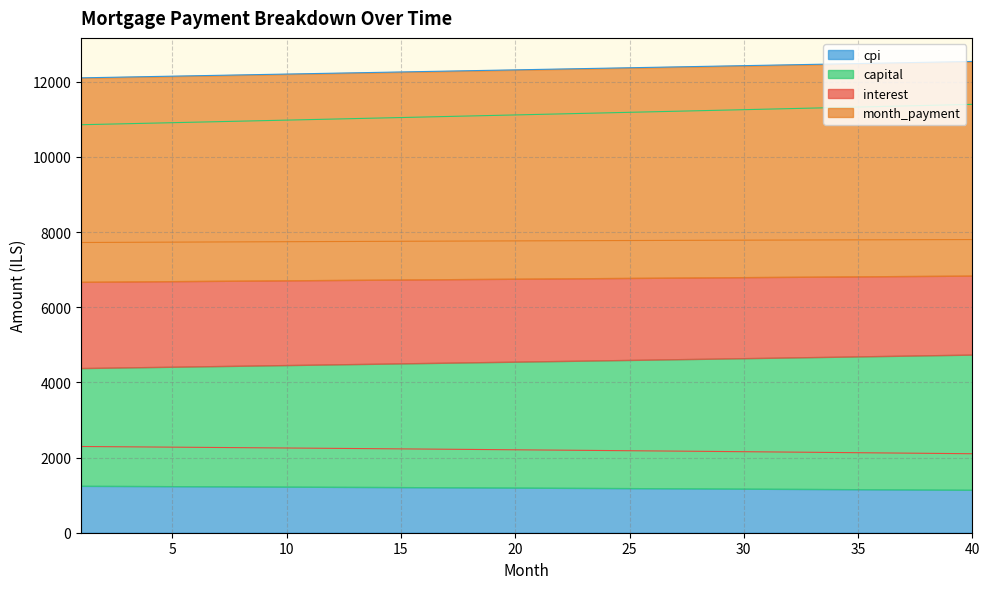

True or false: month_payment has more than 1 interior local peaks.

False